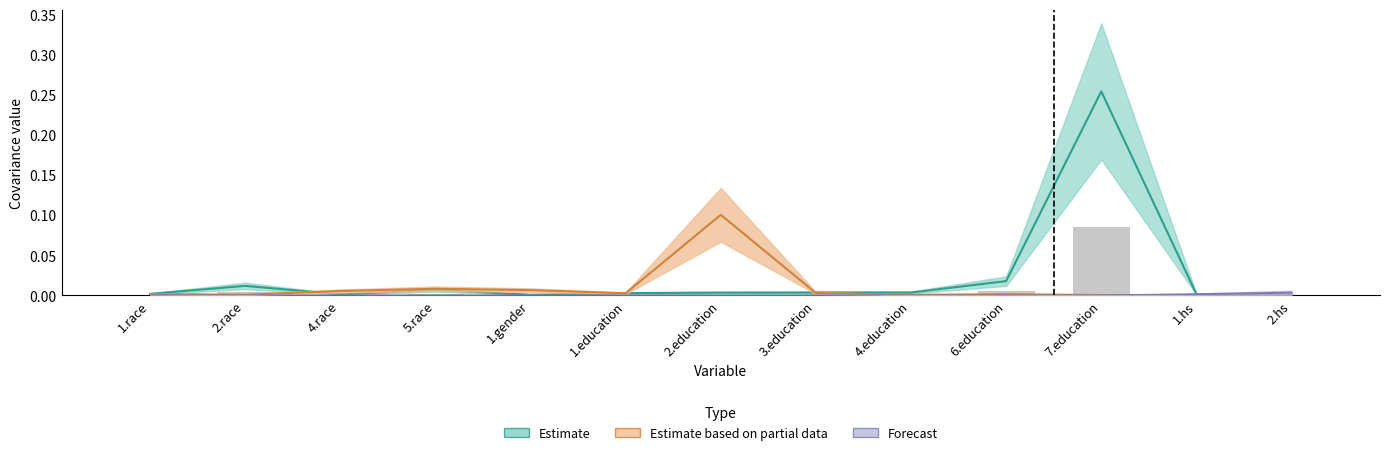

The Estimate series shows 0.0 at 3.education. True or false?

False